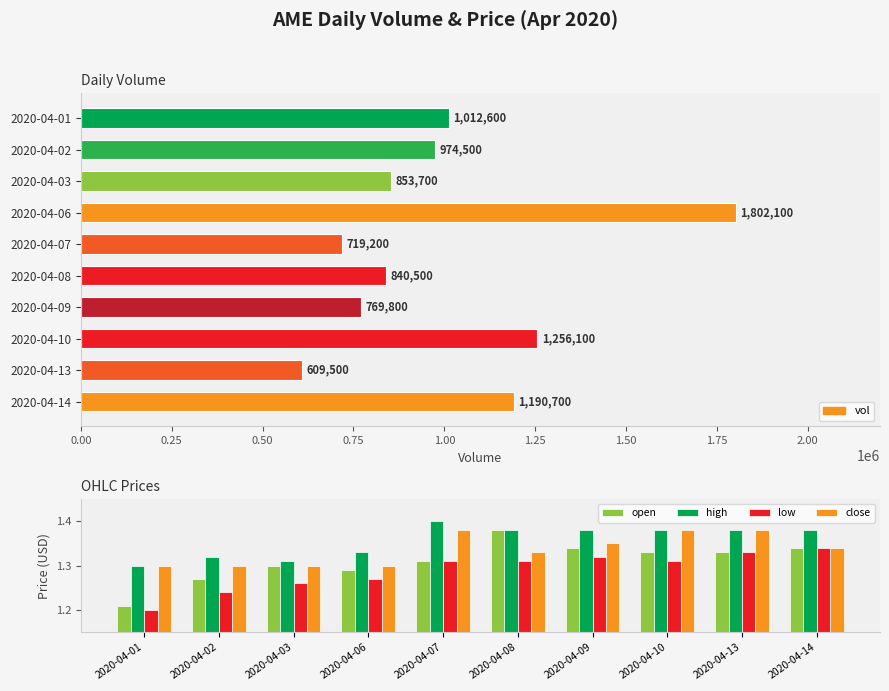

What is the value of the high bar at the 10th from the left?

1.4